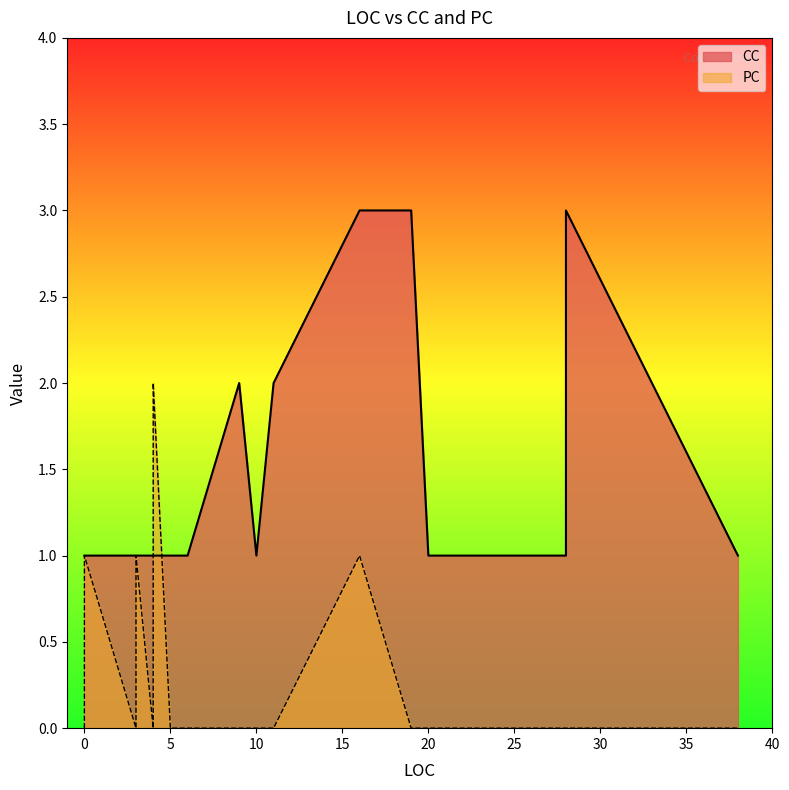

At 3, list the series in order from largest to smallest.

CC, PC